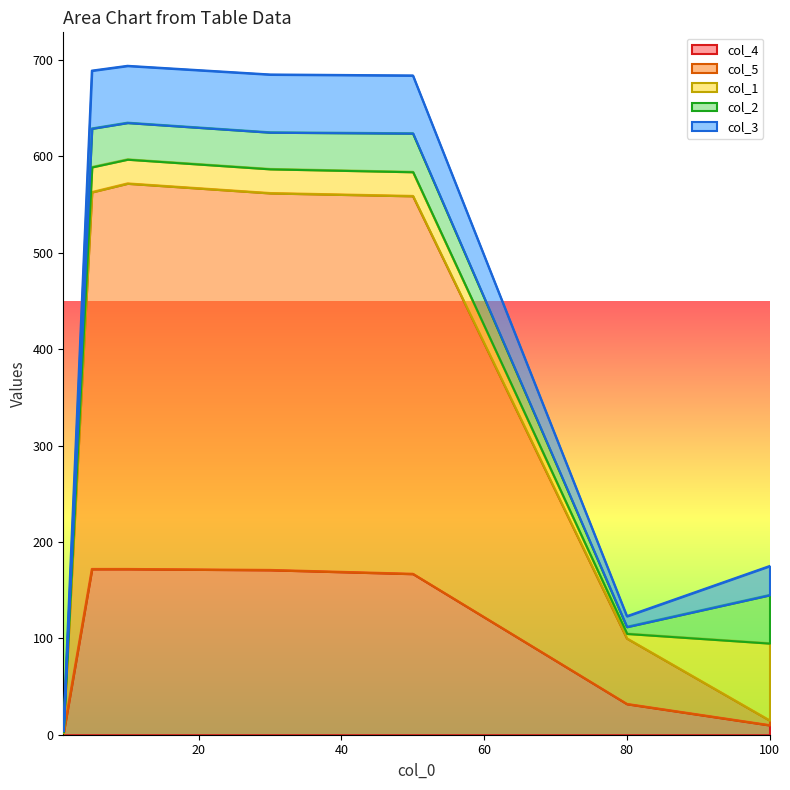

True or false: col_5 and col_3 cross at least once.

False